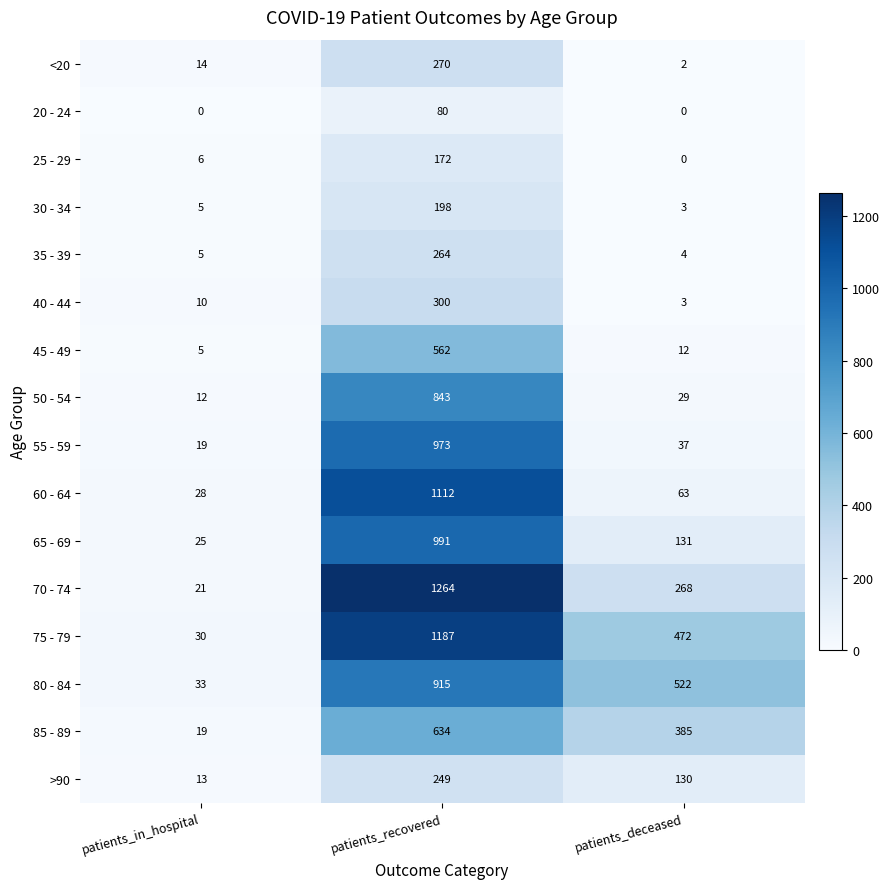

The 40 - 44 series shows 163 at patients_recovered. True or false?

False